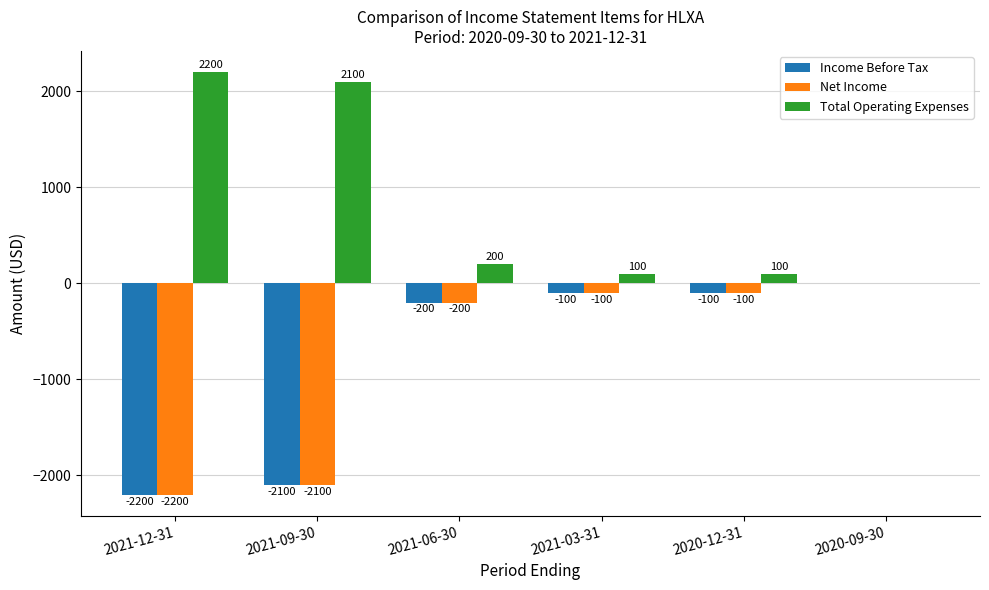

The value of Total Operating Expenses at 2021-06-30 is 50. True or false?

False